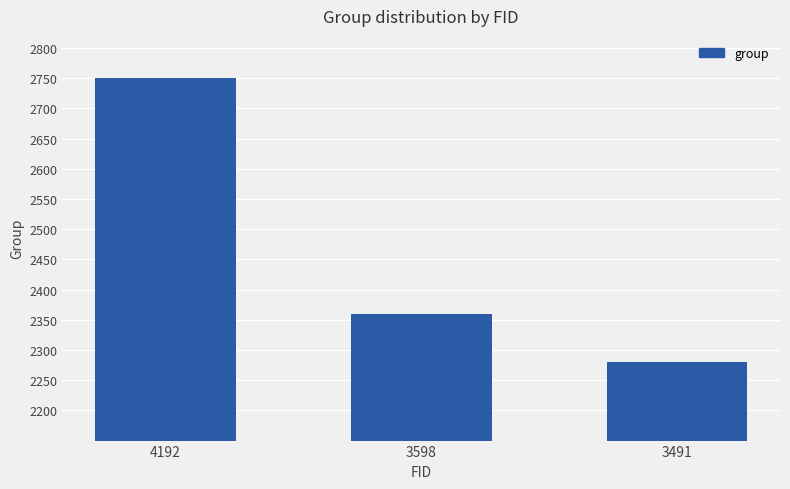

Does the chart contain any negative values?

No